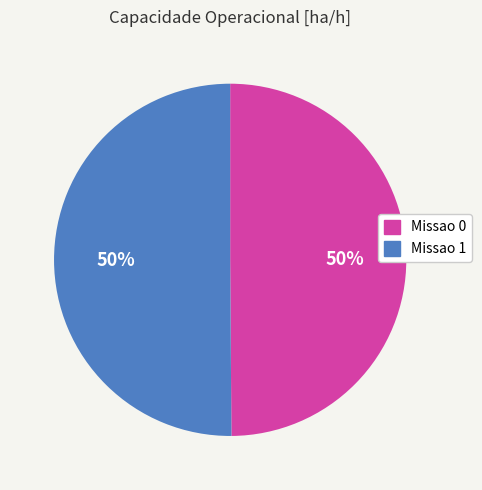

What percentage is the Missao 0 slice, to the nearest percent?

50%